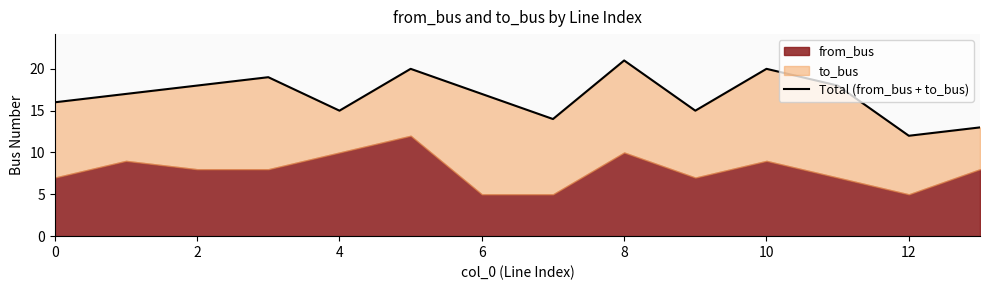

Between 4 and 14, which is larger?

4